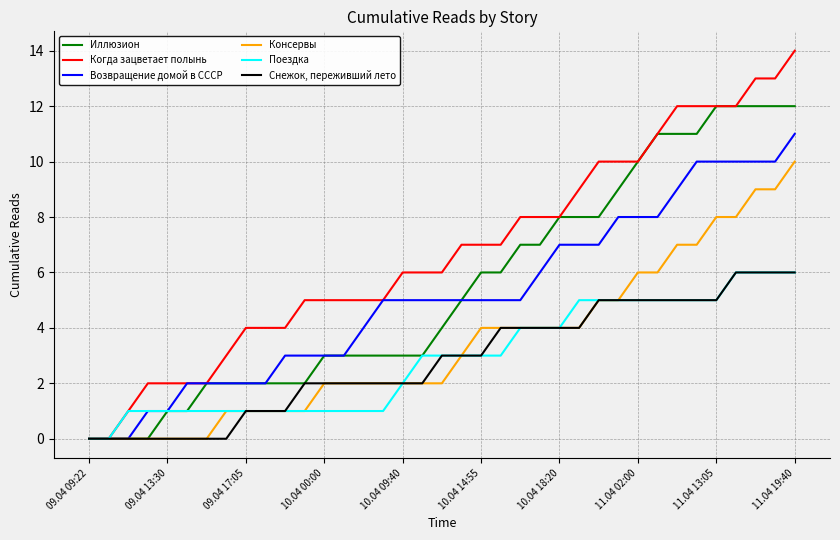

How many distinct data groups are displayed?

6